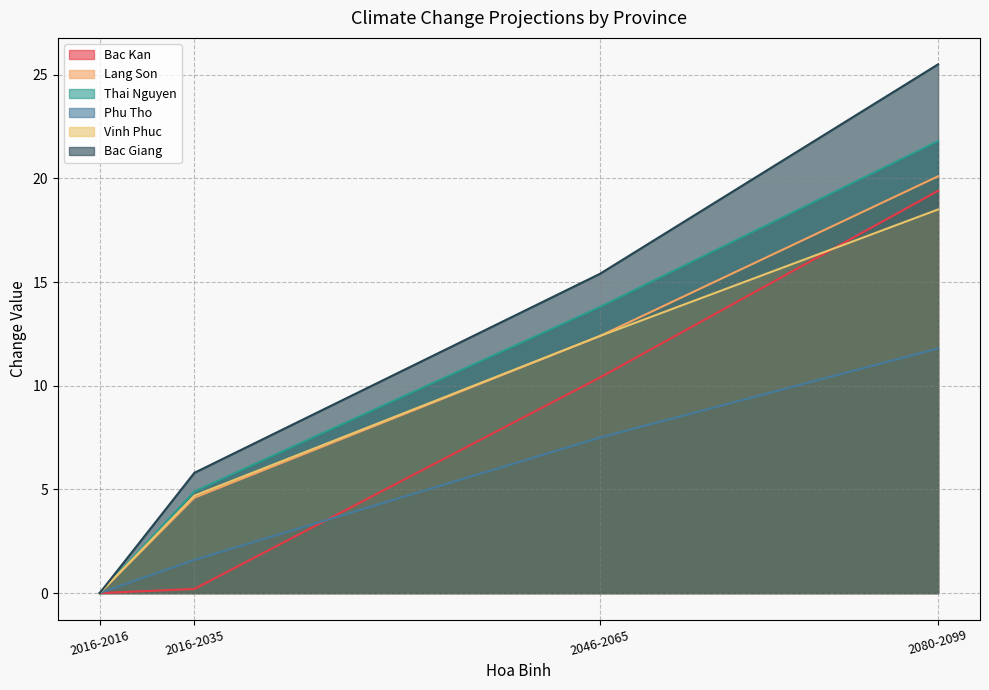

Reading right to left, what are all the values shown in this chart?

Bac Kan: 2080-2099=19.4	2046-2065=10.4	2016-2035=0.2	2016-2016=0.0
Lang Son: 2080-2099=20.1	2046-2065=12.4	2016-2035=4.6	2016-2016=0.0
Thai Nguyen: 2080-2099=21.8	2046-2065=13.8	2016-2035=4.9	2016-2016=0.0
Phu Tho: 2080-2099=11.8	2046-2065=7.5	2016-2035=1.6	2016-2016=0.0
Vinh Phuc: 2080-2099=18.5	2046-2065=12.4	2016-2035=4.7	2016-2016=0.0
Bac Giang: 2080-2099=25.5	2046-2065=15.4	2016-2035=5.8	2016-2016=0.0